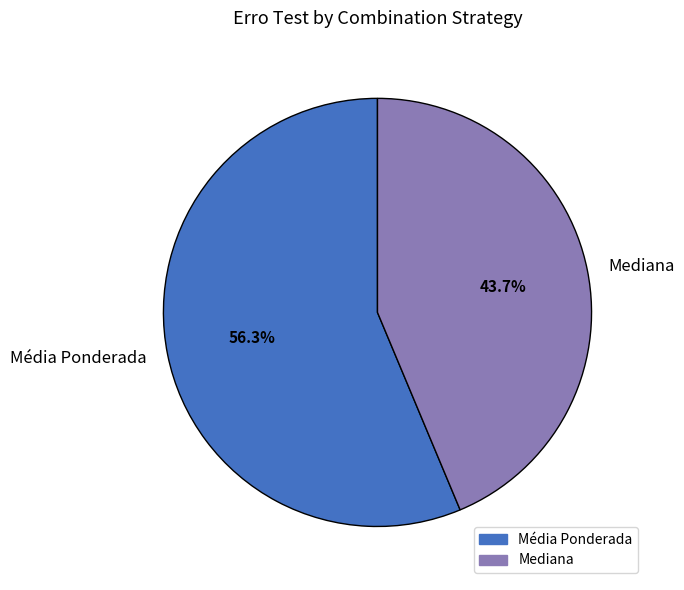

Is the sum of Mediana and Média Ponderada greater than half?

Yes